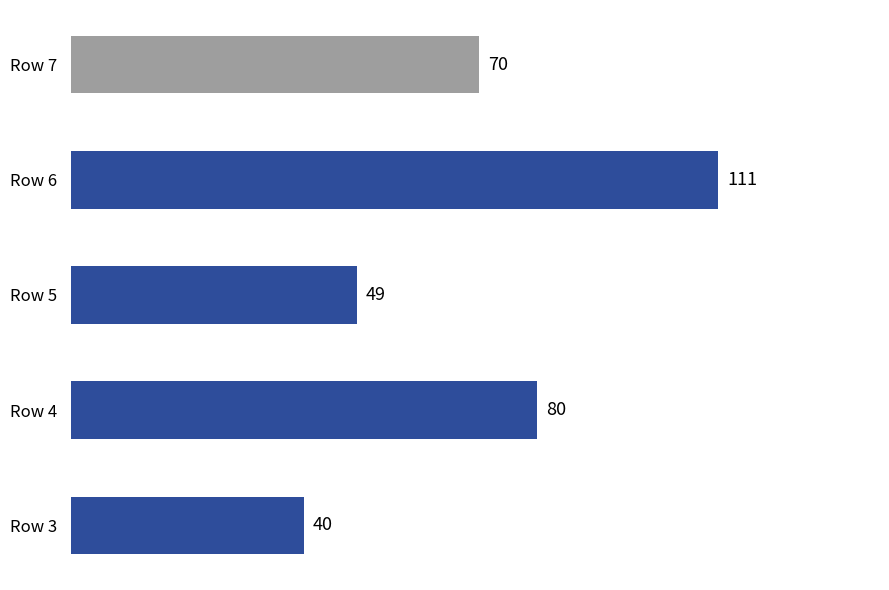

Rank the categories by value from lowest to highest.

Row 3, Row 5, Row 7, Row 4, Row 6